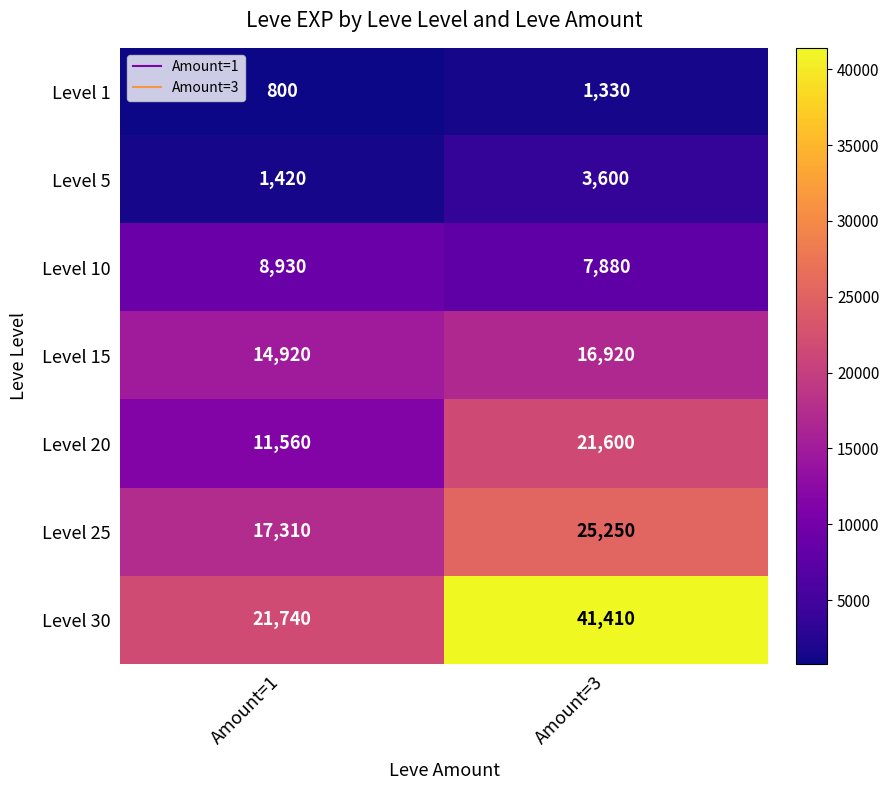

What value does the Level 25 series have at Amount=1?

17310